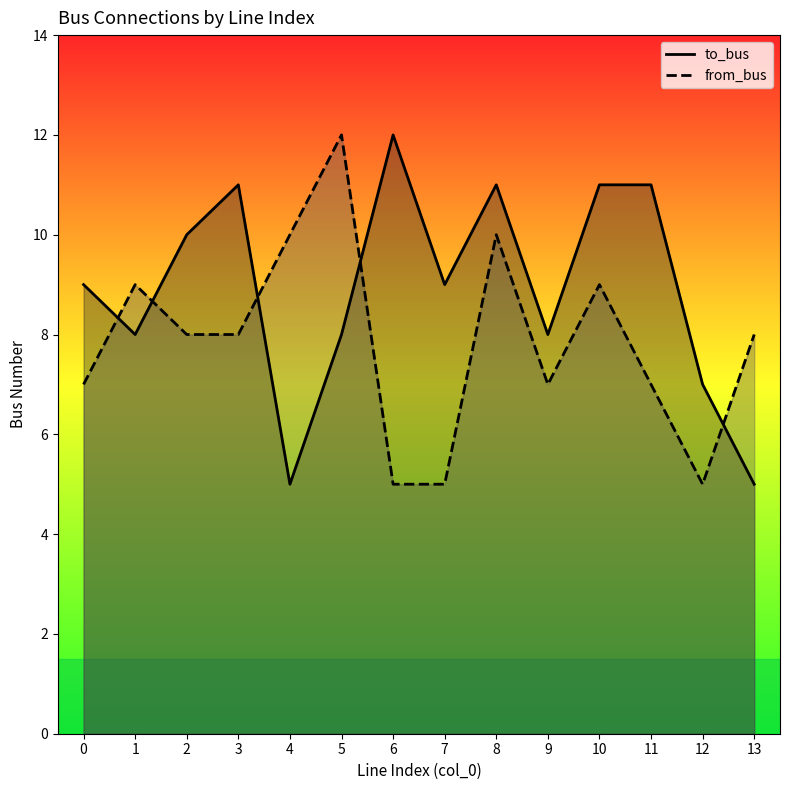

What is the average value of the to_bus series?

9